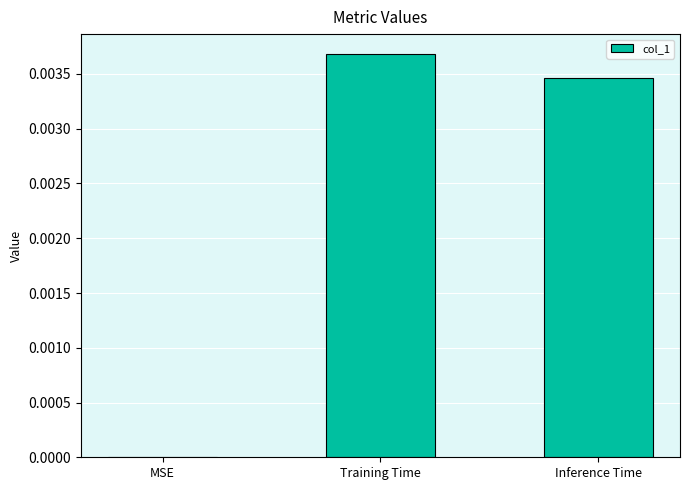

The chart shows a value of 0.0 at Training Time. True or false?

True